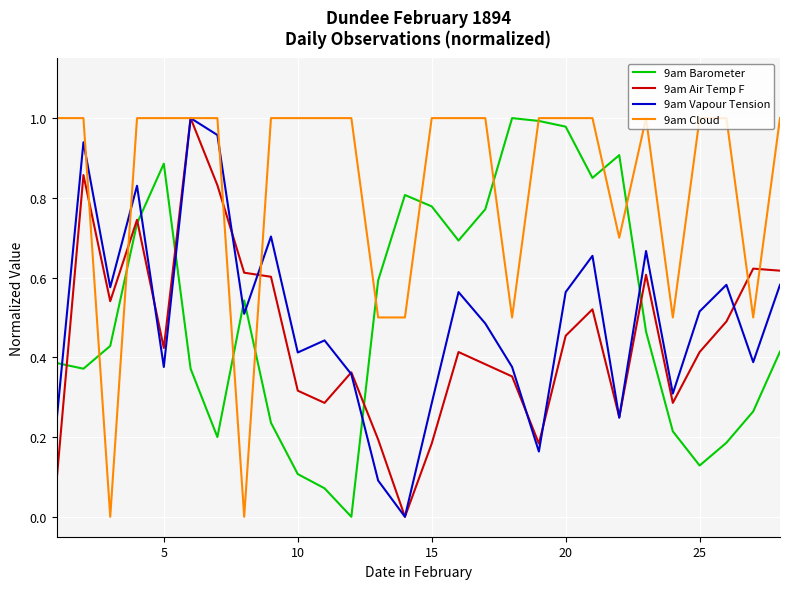

After their last crossing, which series has the higher values: 9am Vapour Tension or 9am Air Temp F?

9am Air Temp F